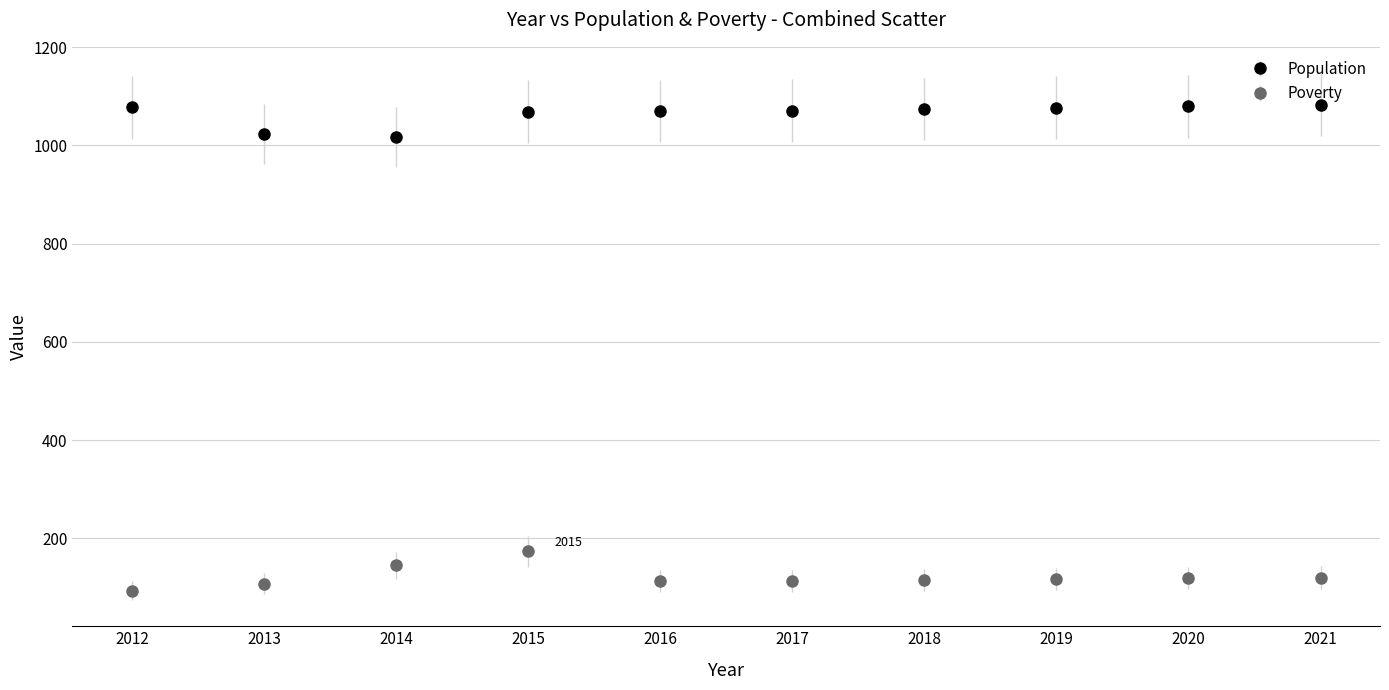

What is the difference between the highest and lowest values at 2014?

872